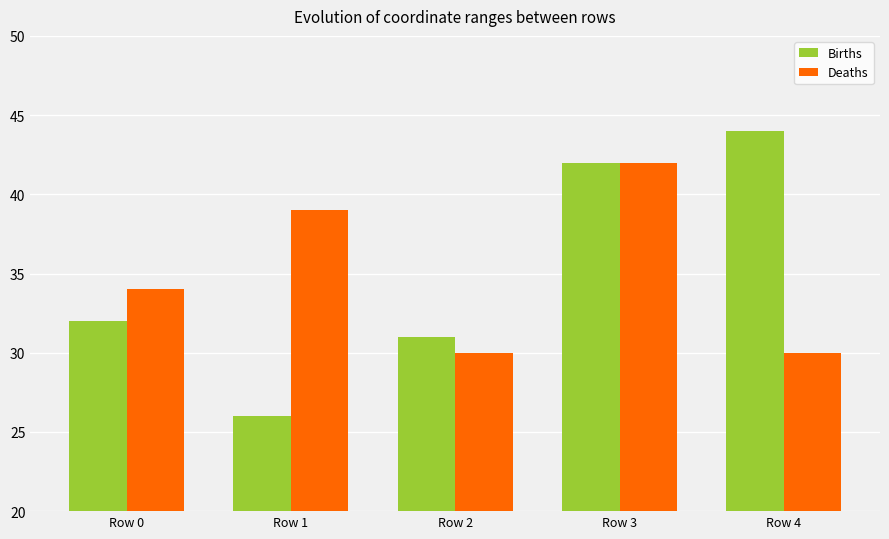

What is the total value across all series at Row 0?

66